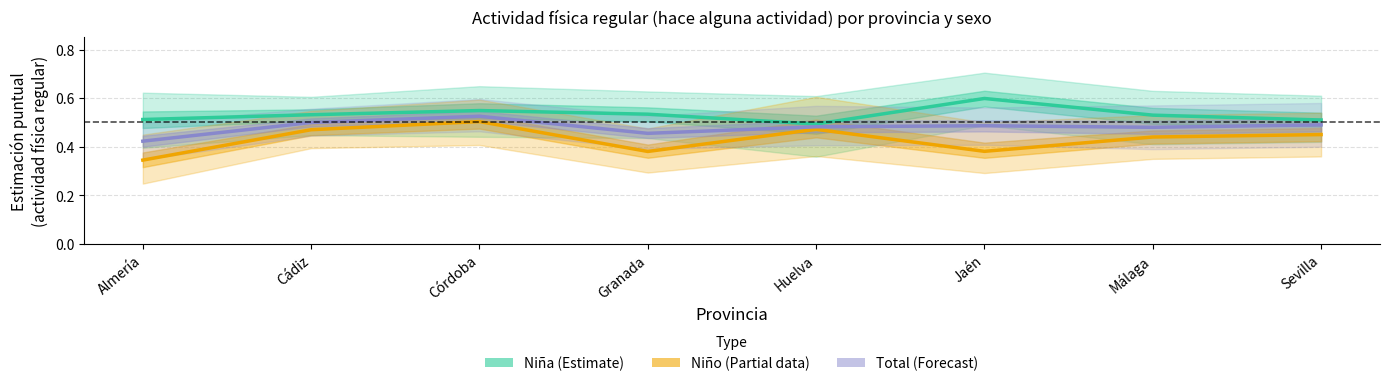

What is the total value across all series at Granada?

1.4